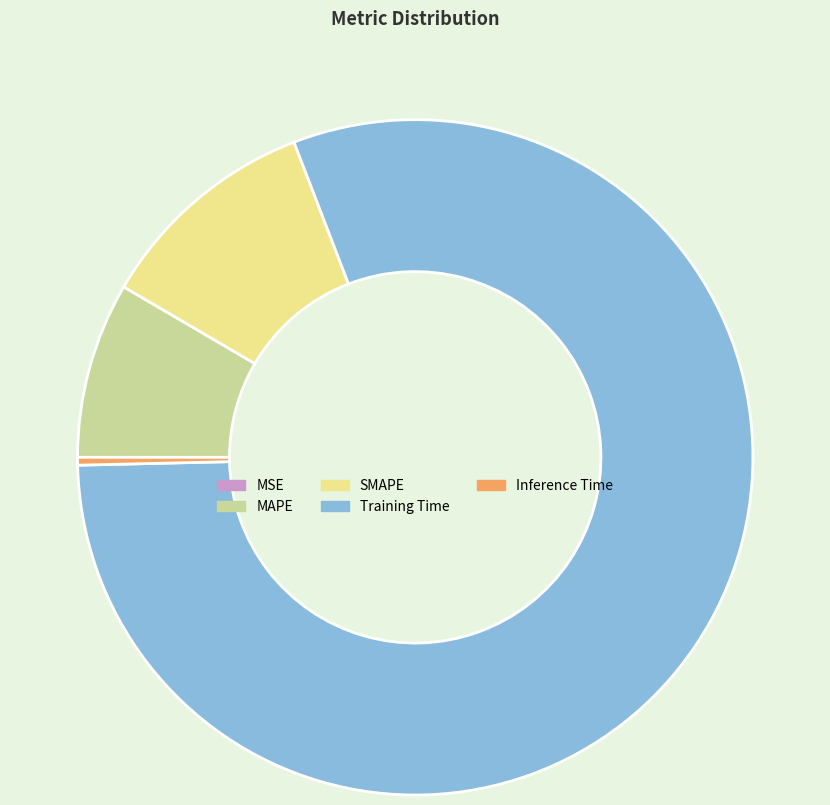

Combined, do Training Time and MAPE account for over 50%?

Yes